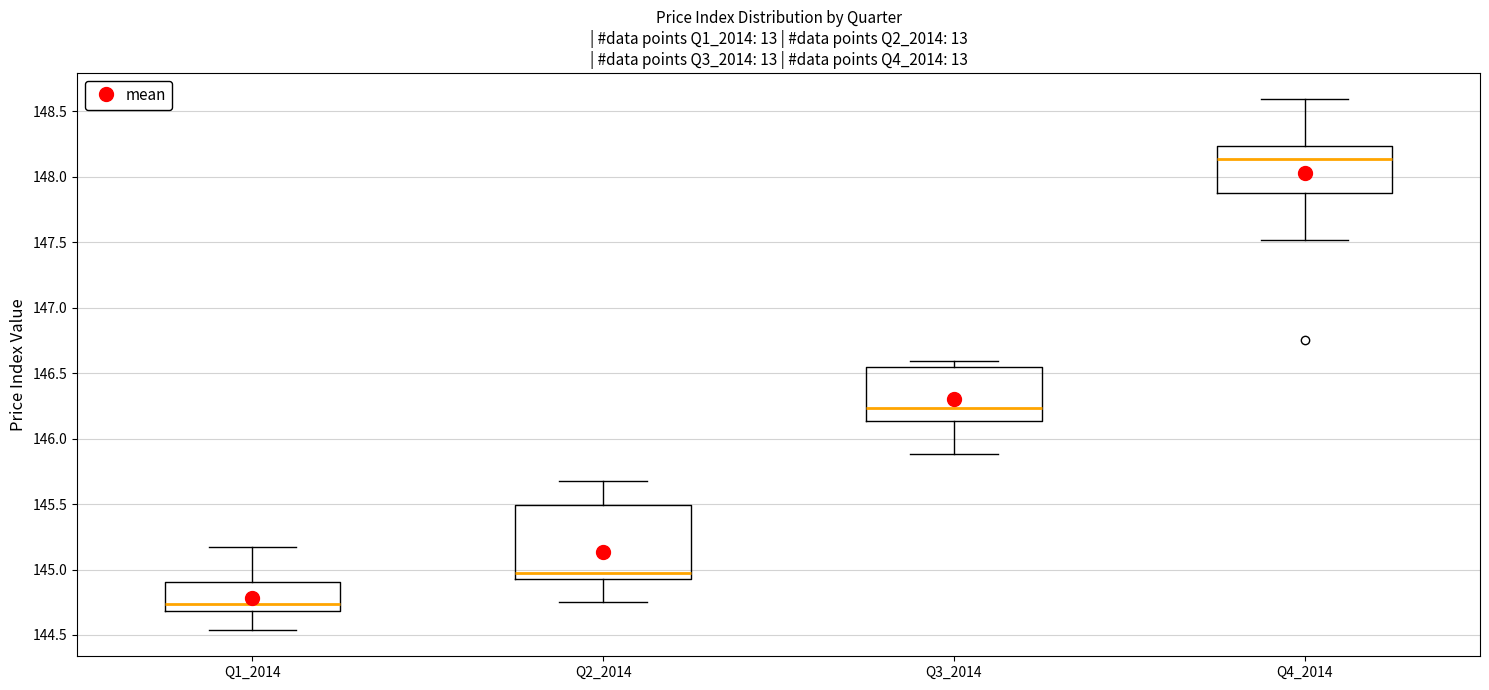

Which box's median line is the highest?

Q4_2014